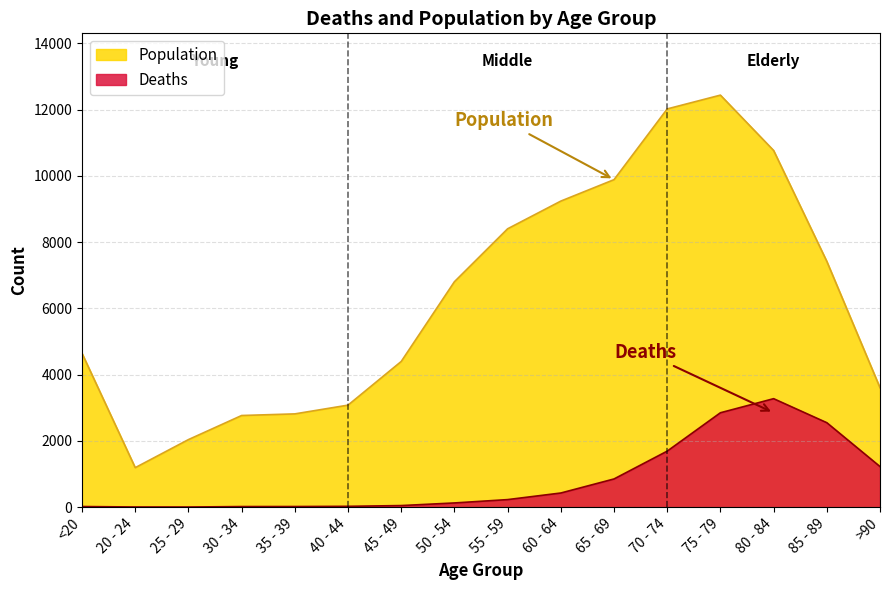

Which category has the lowest value in the Deaths series?

25 - 29